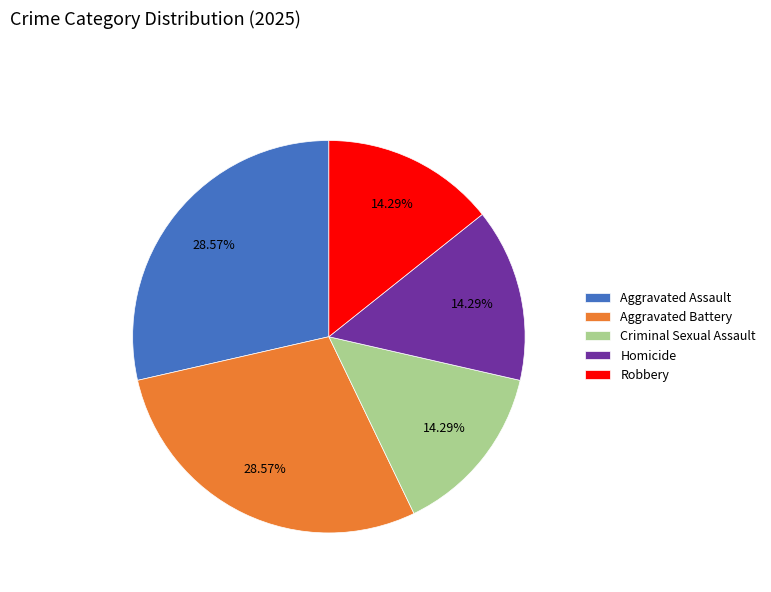

Combined, do Robbery and Aggravated Assault account for over 50%?

No